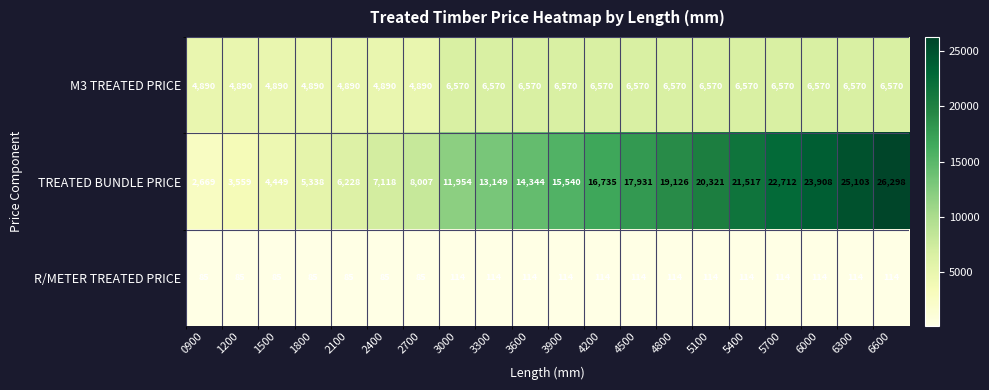

What is the maximum value for M3 TREATED PRICE?

6570